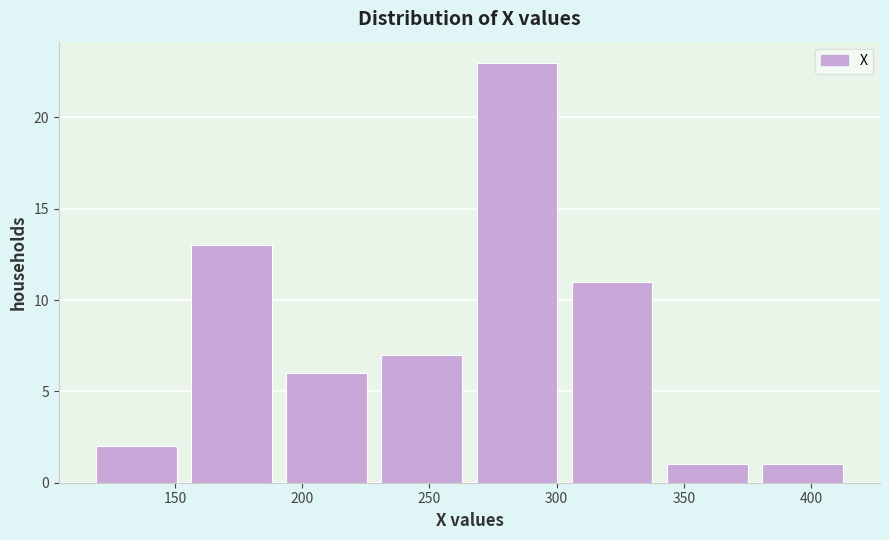

Reading left to right, list every bar in this chart as the range it spans on the x-axis followed by its height. Neither the bar edges nor the heights are printed on the chart, so give them approximately, as read against the axes.

120 to 155: 2
155 to 195: 13
195 to 230: 6
230 to 270: 7
270 to 305: 23
305 to 345: 11
345 to 380: 1
380 to 420: 1